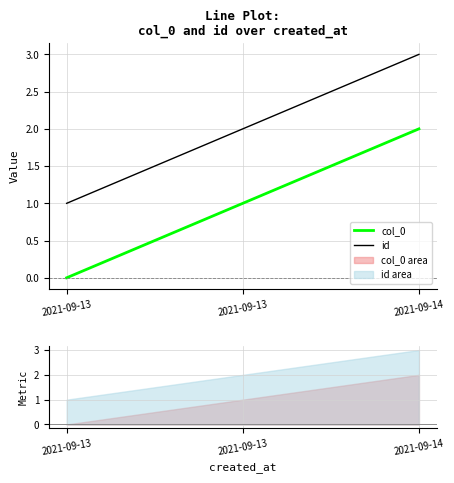

Where is col_0 nearest to the value 1?

2021-09-13